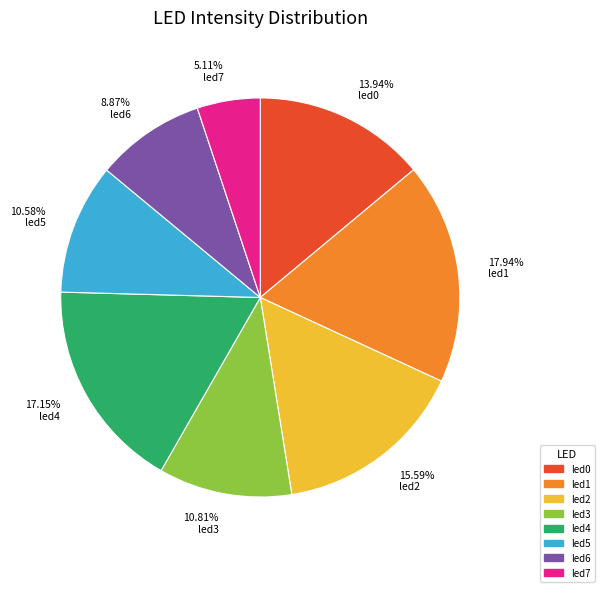

Does 17.94% led1 account for over 50% of the chart?

No